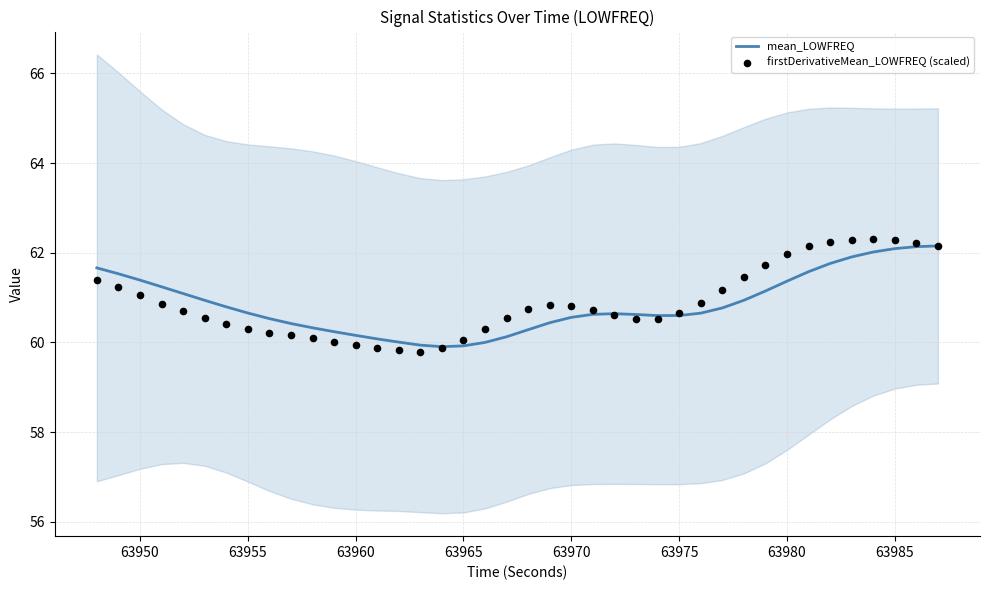

Which series contains the highest Y value?

firstDerivativeMean_LOWFREQ (scaled)